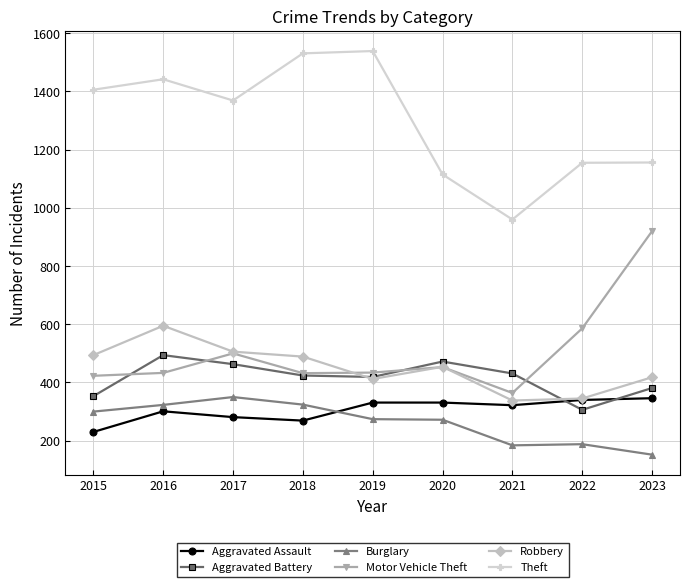

True or false: Motor Vehicle Theft has a value of 920 at 2023.

True